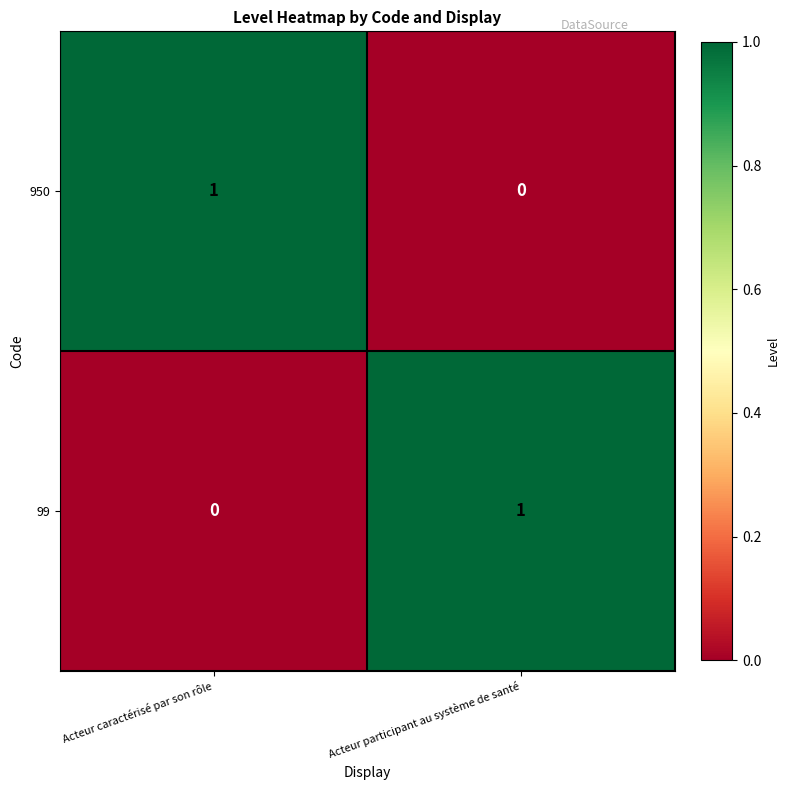

At which label is 99 closest to 0?

Acteur caractérisé par son rôle